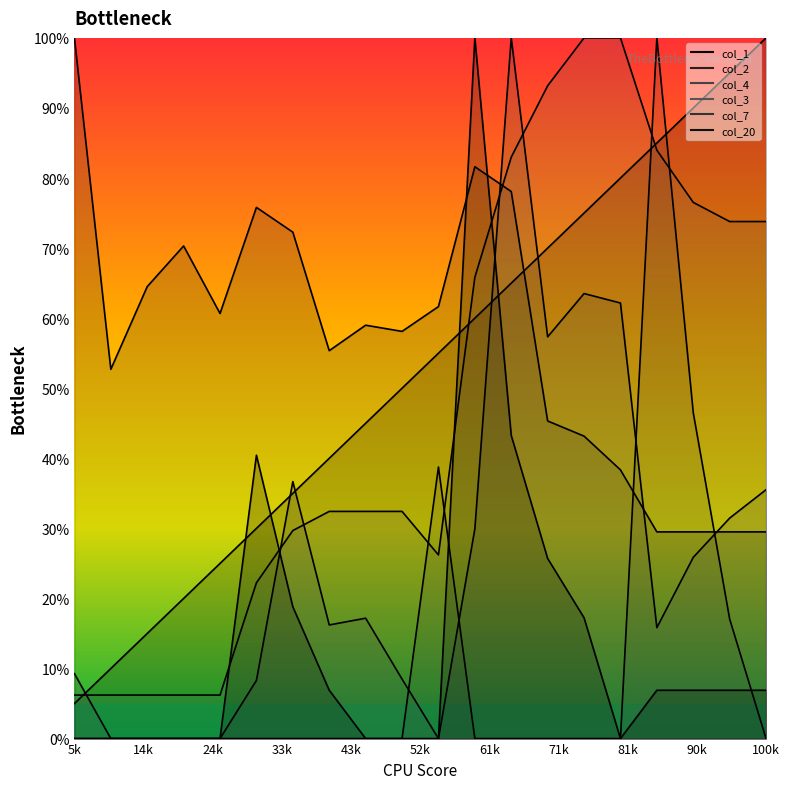

Which series has the largest range (max minus min)?

col_4